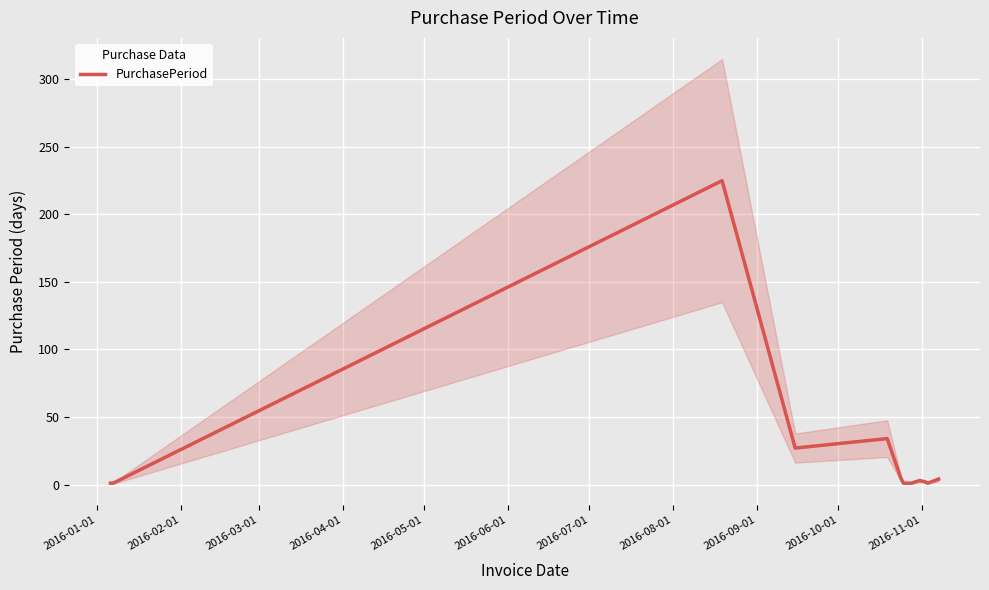

At which label is the value closest to 113?

2016-05-01